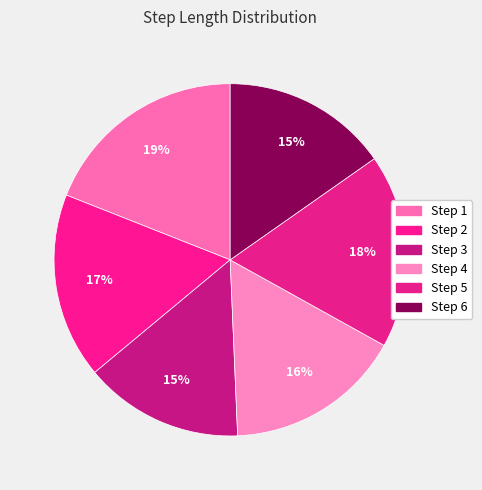

How many slices are in this pie chart?

6